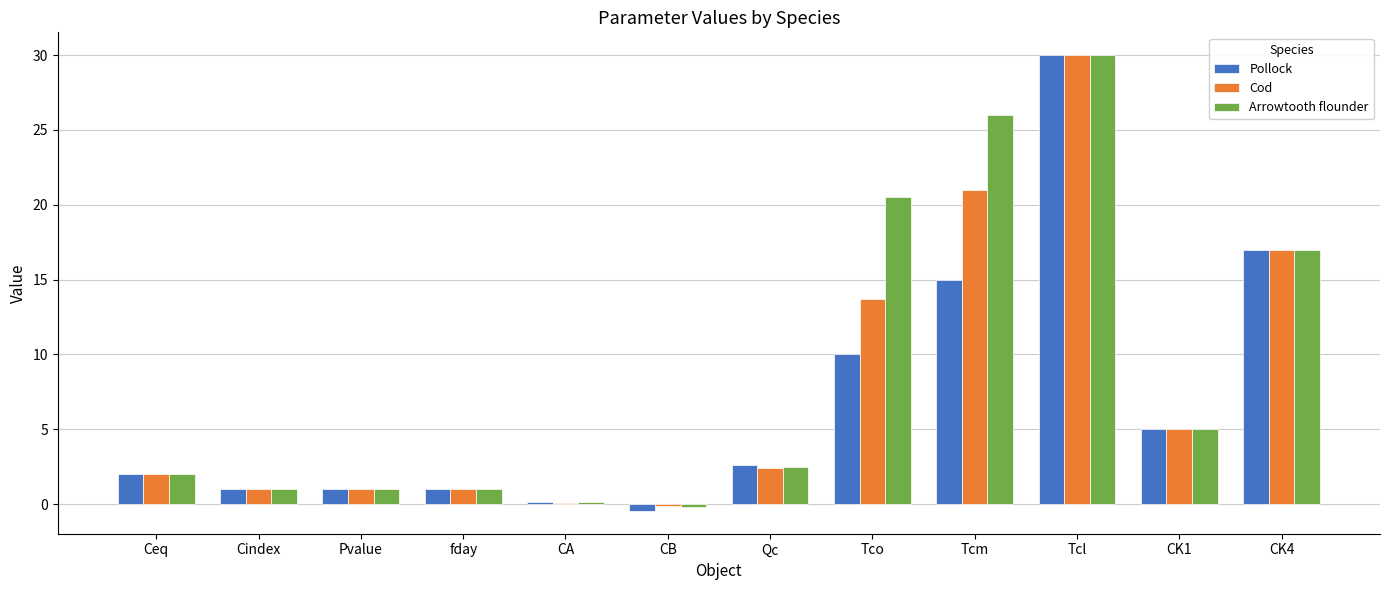

What is the greatest value displayed?

30.0